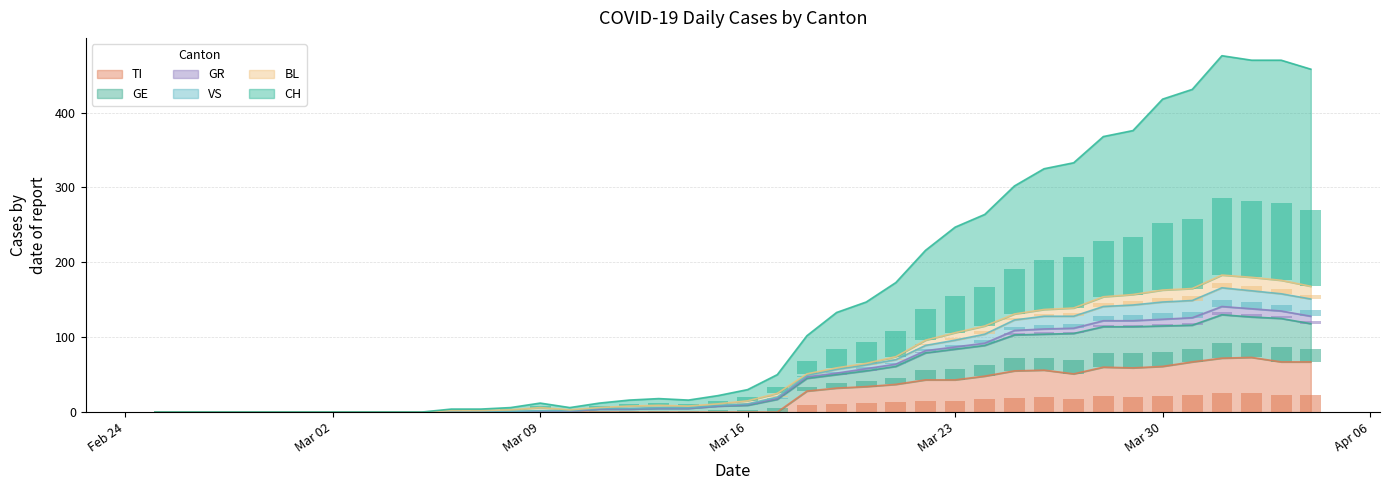

What is the maximum value for TI?

73